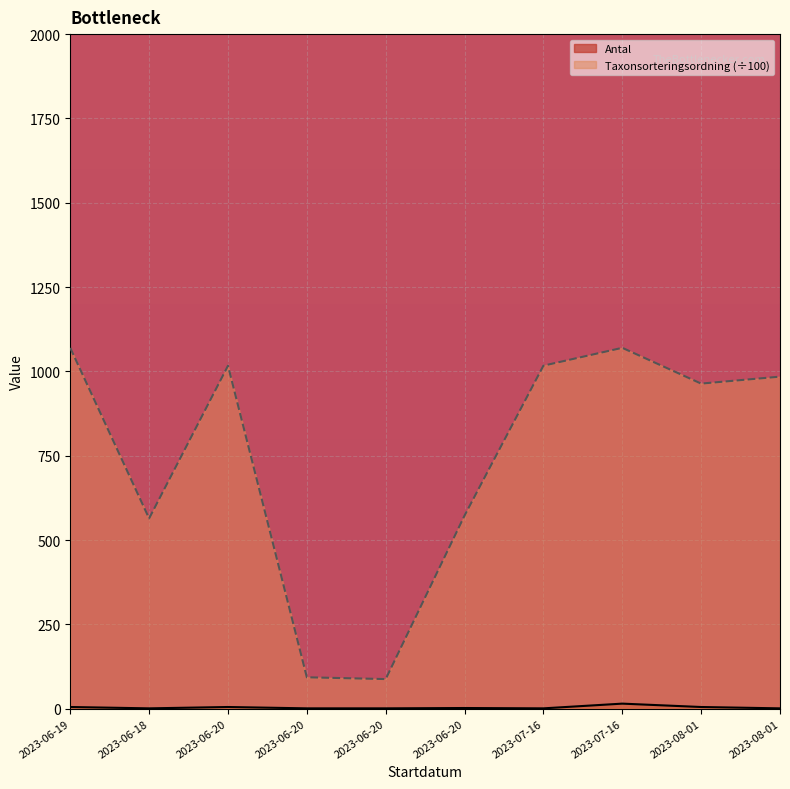

How many values in the Antal series exceed 2?

4